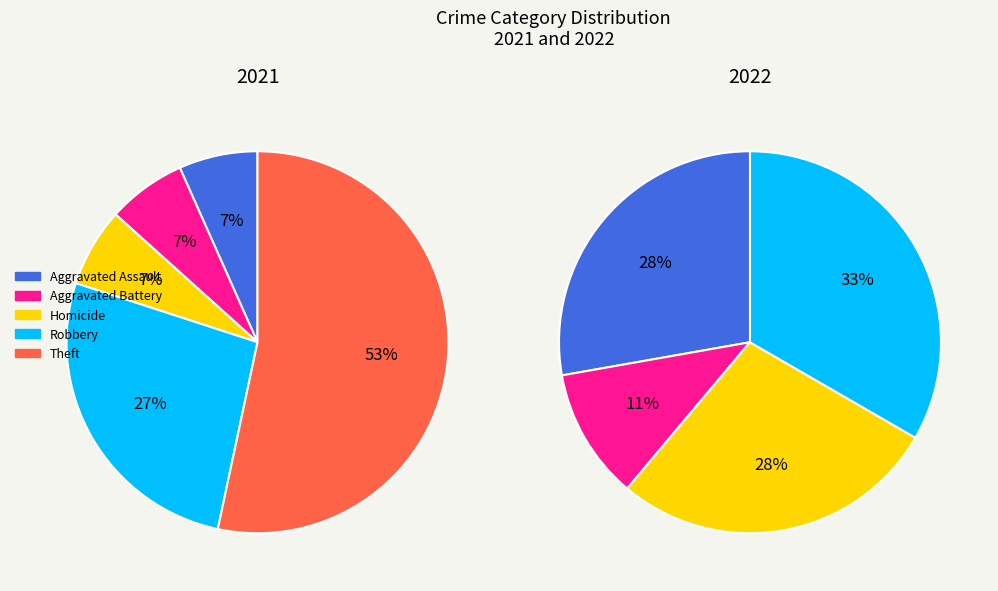

How many slices are in this pie chart?

5